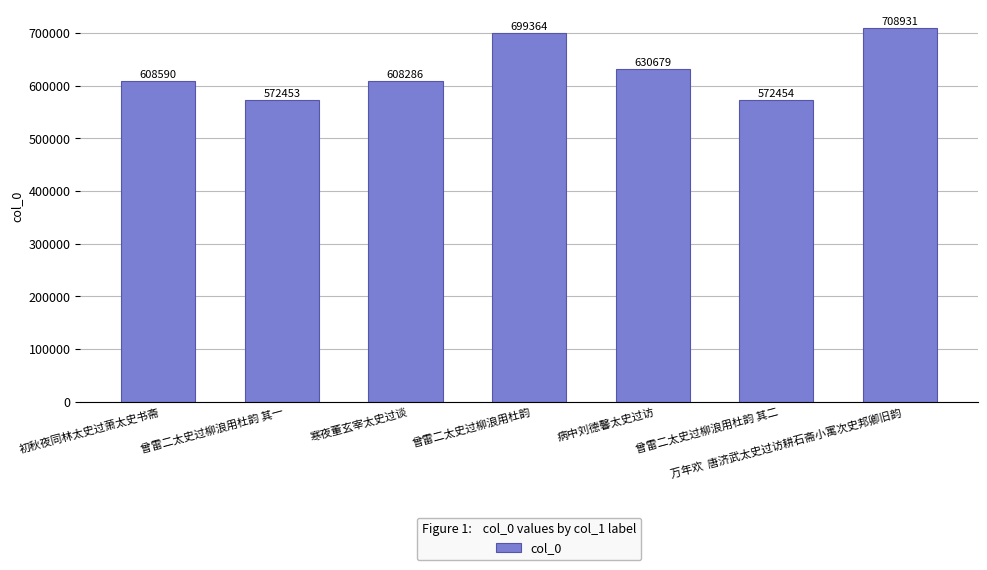

Rank the categories by value from lowest to highest.

曾雷二太史过柳浪用杜韵 其一, 曾雷二太史过柳浪用杜韵 其二, 寒夜董玄宰太史过谈, 初秋夜同林太史过萧太史书斋, 病中刘德馨太史过访, 曾雷二太史过柳浪用杜韵, 万年欢  唐济武太史过访耕石斋小寓次史邦卿旧韵